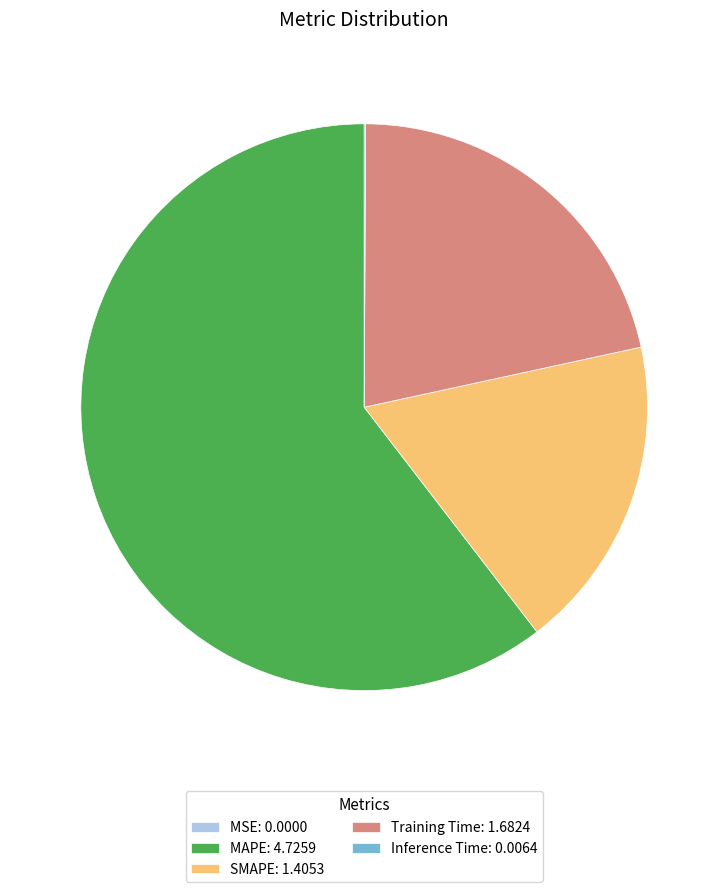

Is MAPE: 4.7259 the majority of the pie?

Yes